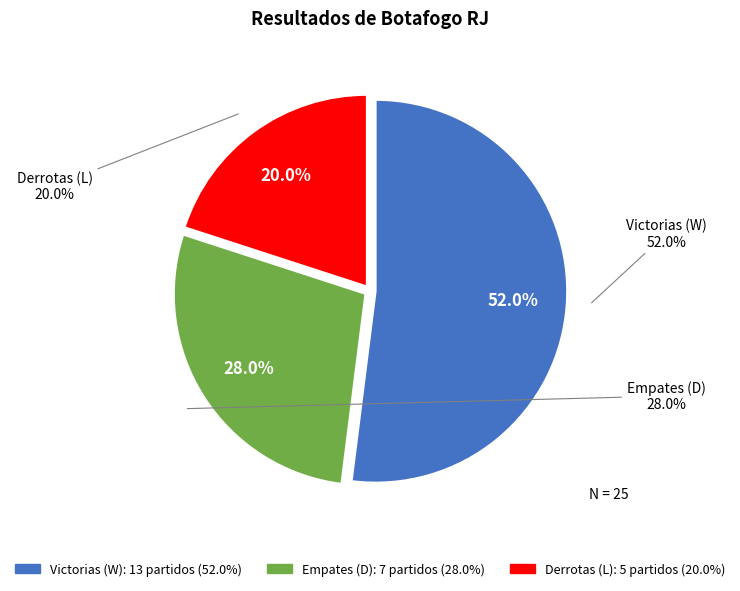

The 23 slice represents 9% of the pie. True or false?

False